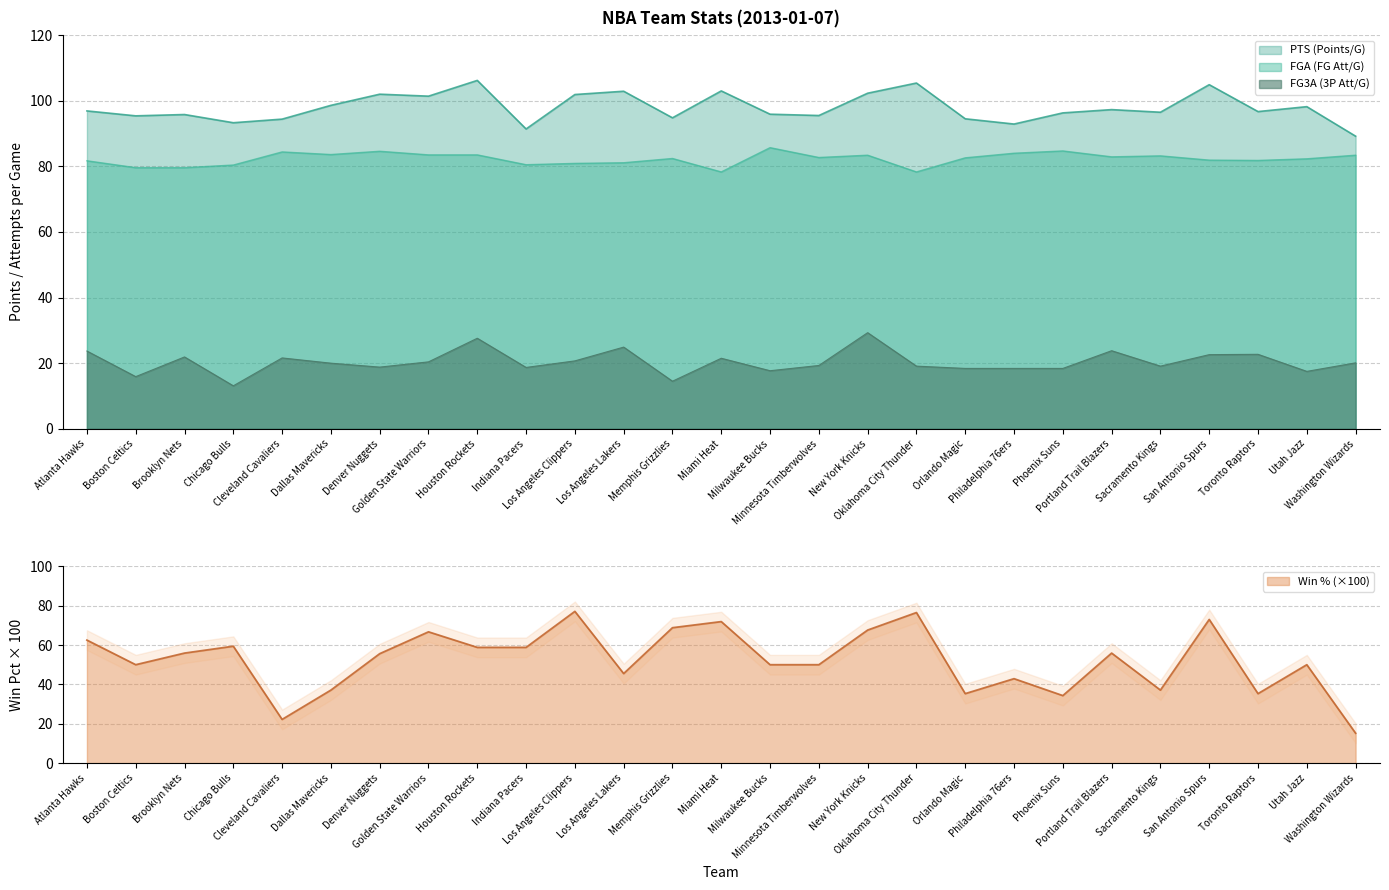

What is the difference between the maximum and minimum values in the PTS series?

17.0